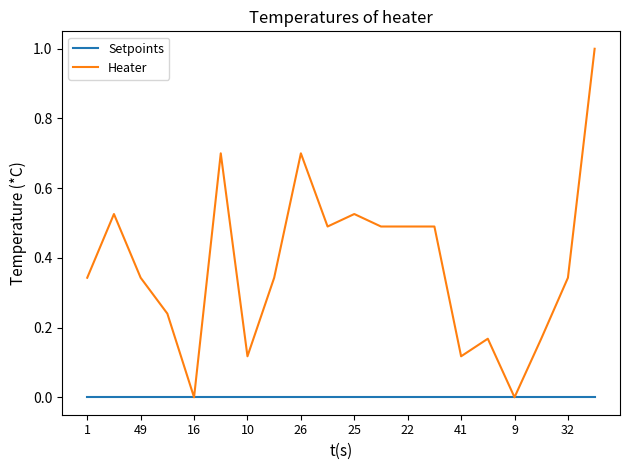

Which series has the largest range (max minus min)?

Heater